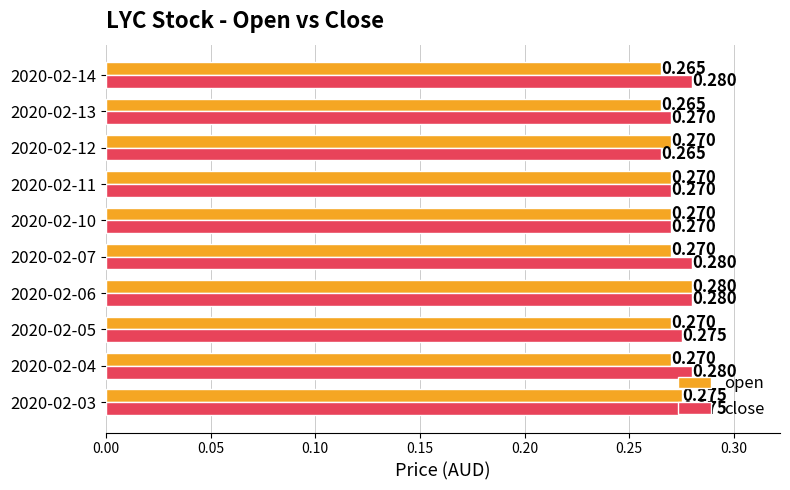

Rank the series at 2020-02-05 from highest to lowest value.

close, open